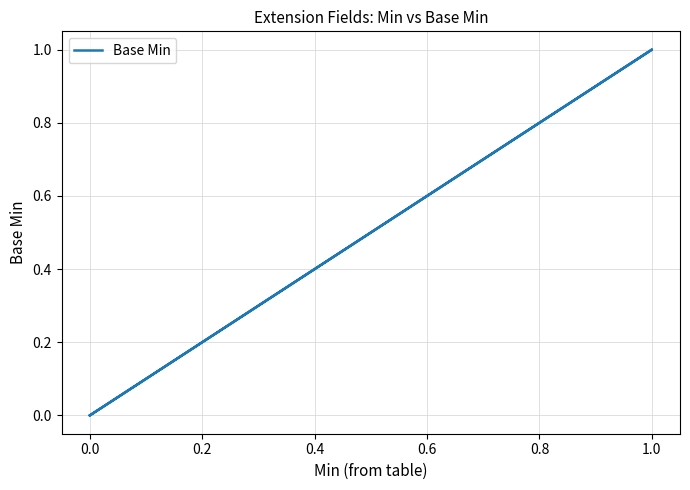

True or false: the data shows 1 at 0.0.

False